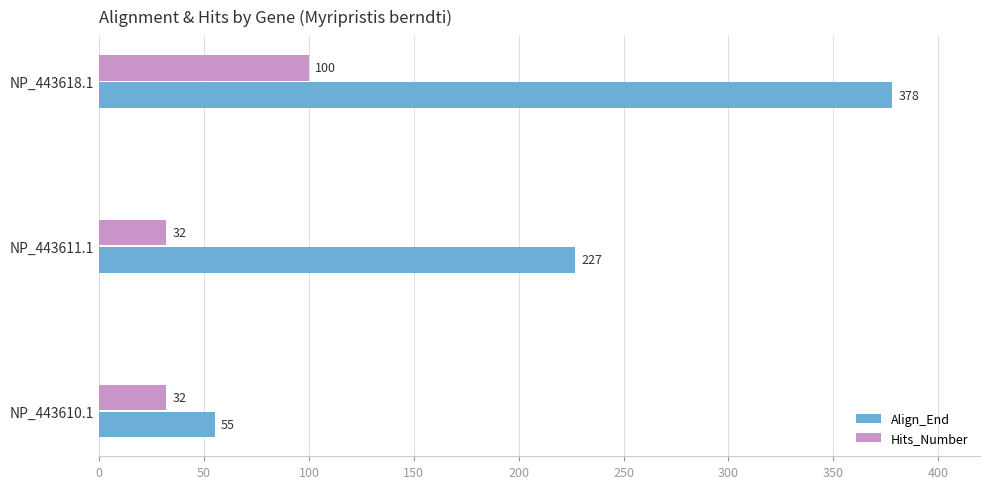

Rank the series by their maximum value, from lowest to highest.

Hits_Number, Align_End